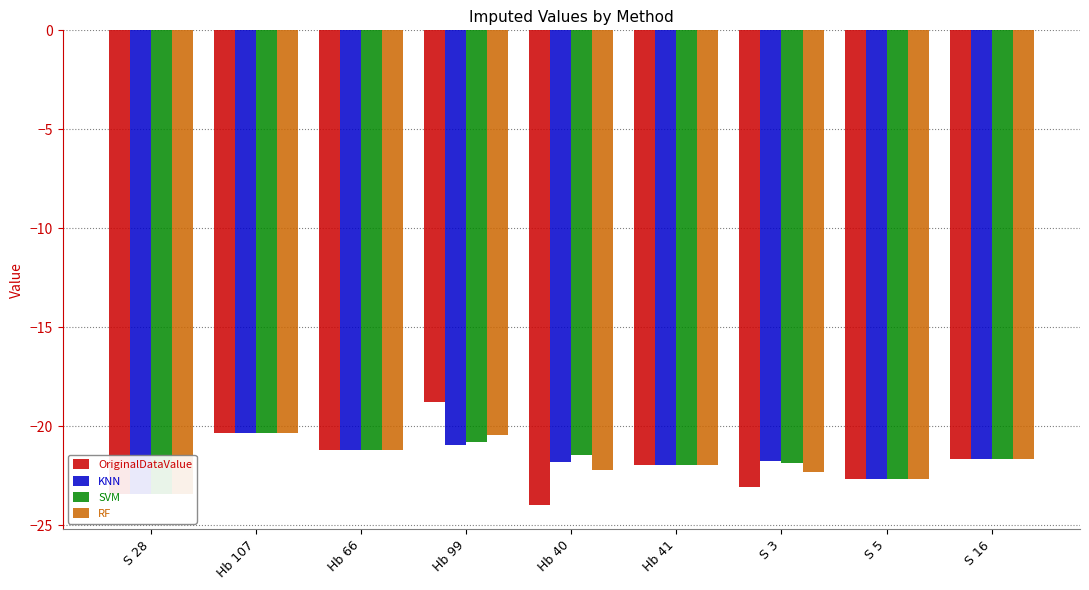

Does the chart contain stacked bars?

No